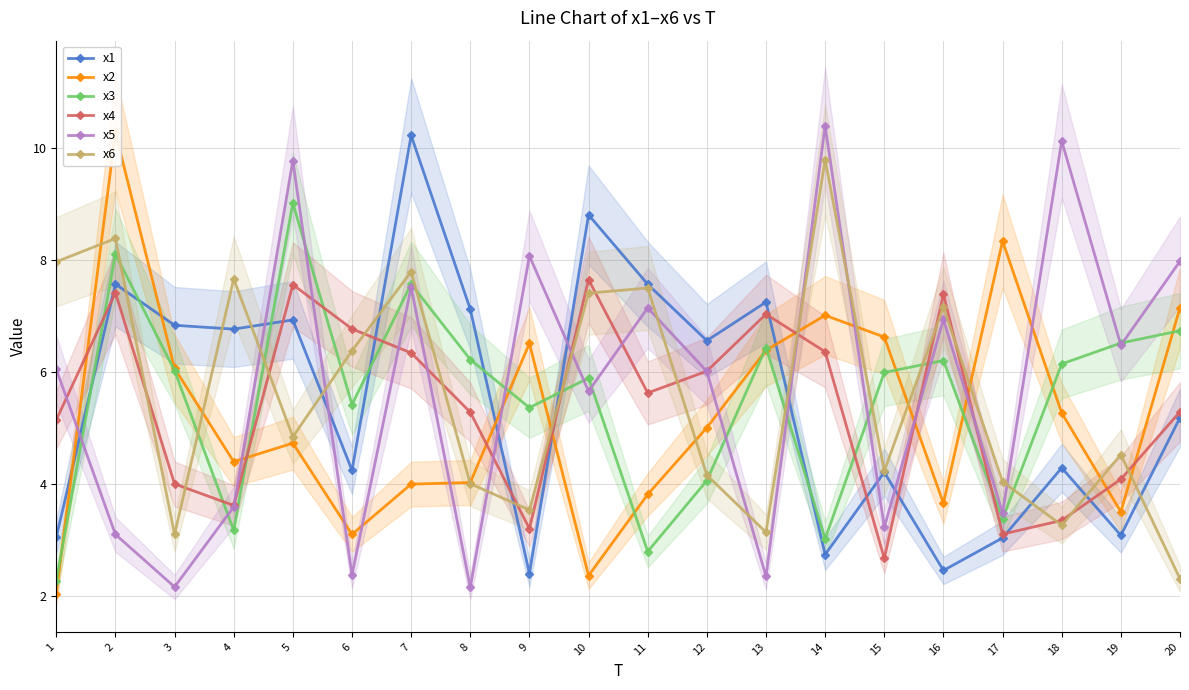

Rank the series at 16 from lowest to highest value.

x1, x2, x3, x5, x6, x4